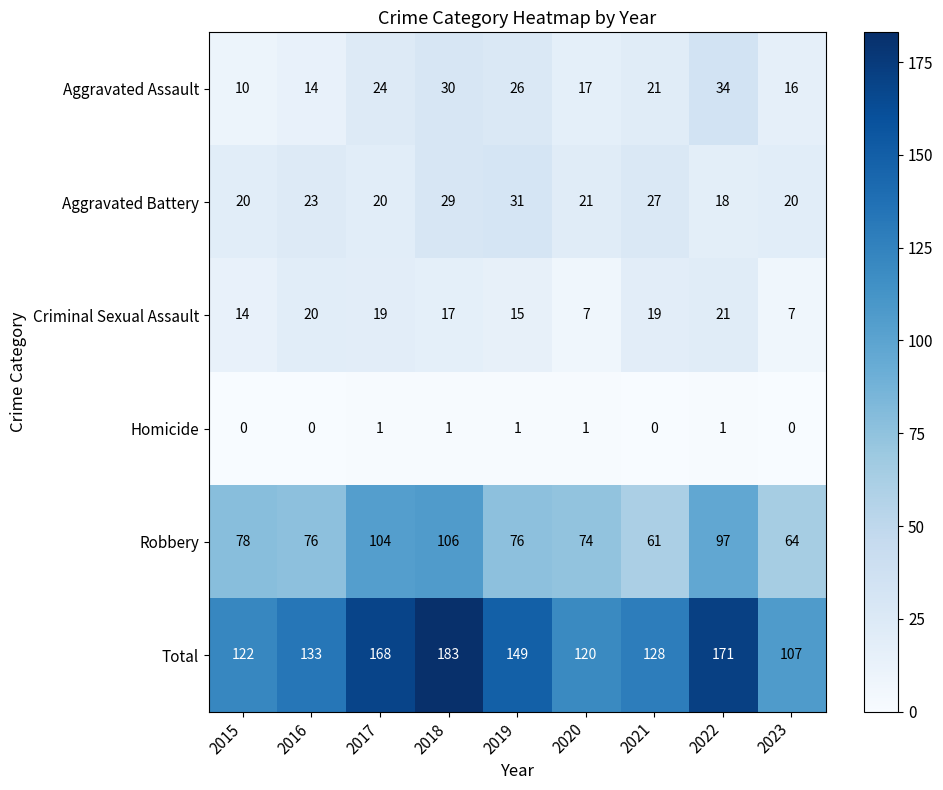

At which label is Aggravated Battery closest to 24?

2016